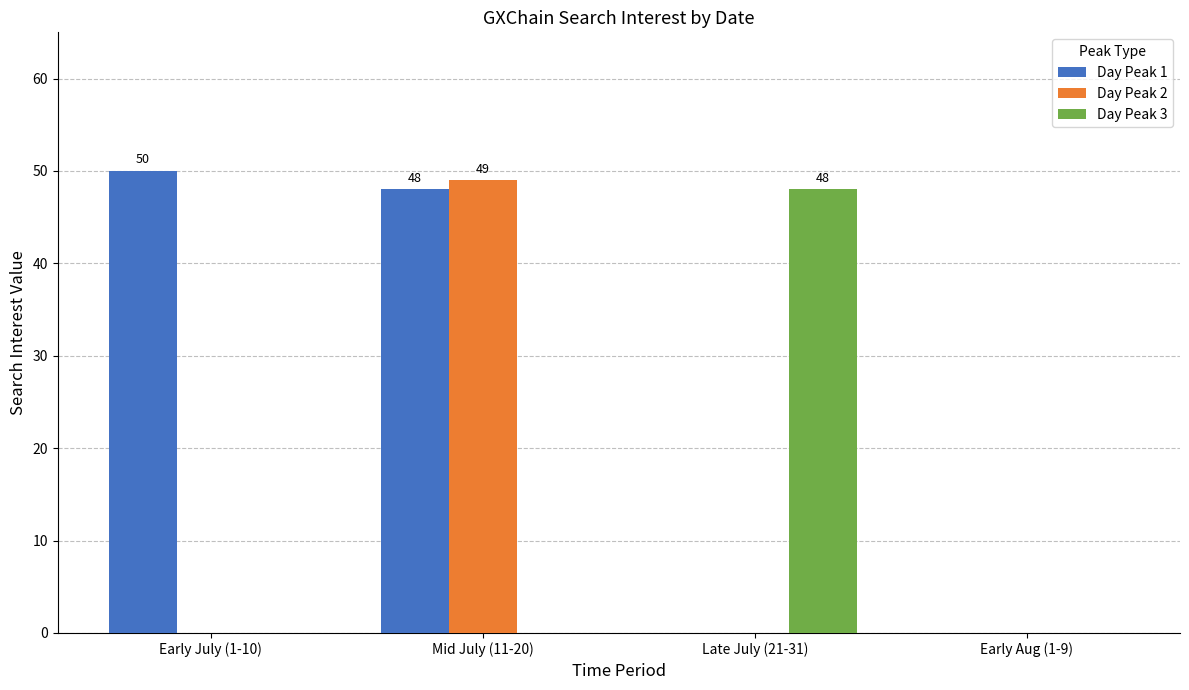

What is the sum of the Day Peak 3 values at Early Aug (1-9) and Late July (21-31)?

48